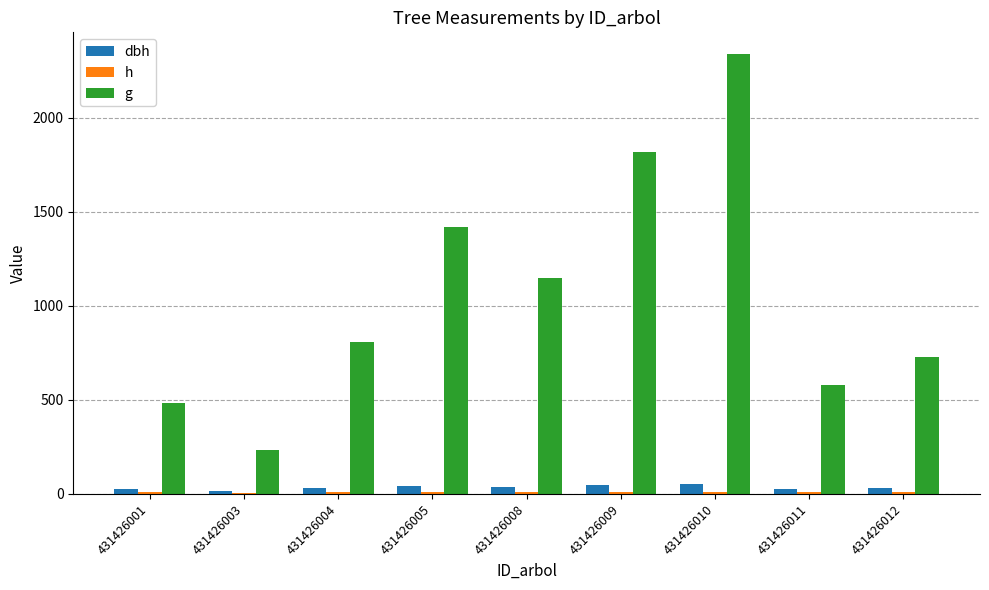

Reading left to right, what are all the values shown in this chart?

dbh: 431426001=24.8	431426003=17.2	431426004=32.1	431426005=42.5	431426008=38.2	431426009=48.1	431426010=54.5	431426011=27.1	431426012=30.5
h: 431426001=8.1	431426003=6.6	431426004=9.1	431426005=10.2	431426008=9.8	431426009=10.6	431426010=11.0	431426011=8.4	431426012=8.9
g: 431426001=483.3	431426003=233.2	431426004=809.1	431426005=1416.9	431426008=1148.0	431426009=1817.5	431426010=2336.2	431426011=578.8	431426012=729.3